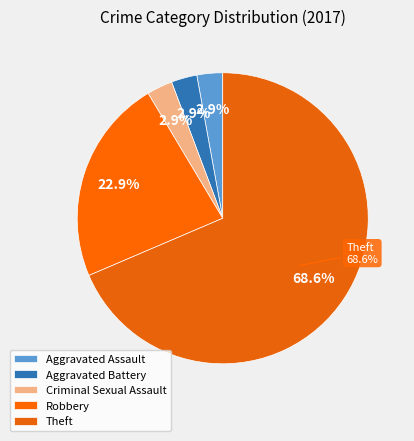

The Robbery slice represents 30% of the pie. True or false?

False